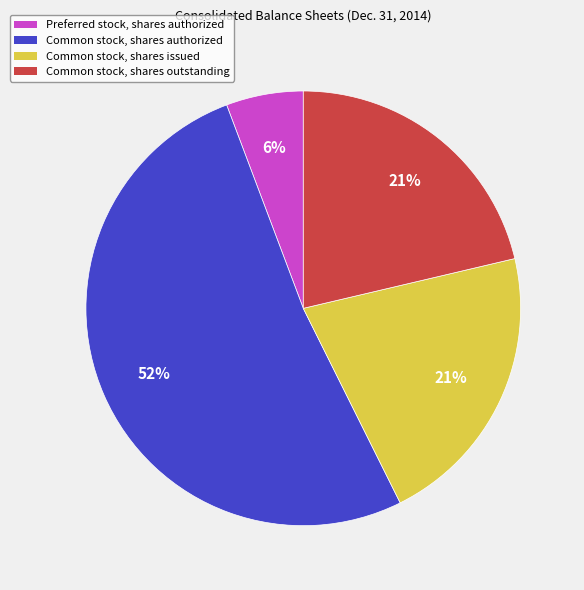

To the nearest percent, what percentage of the pie is Common stock, shares outstanding?

21%